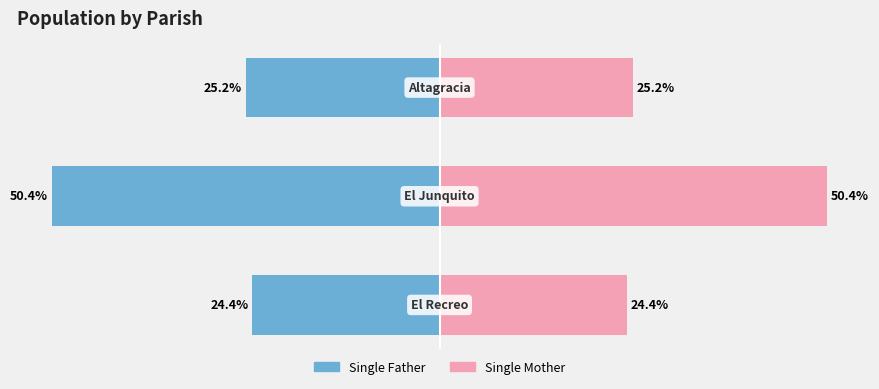

What are all the series names shown in the legend?

Single Father, Single Mother